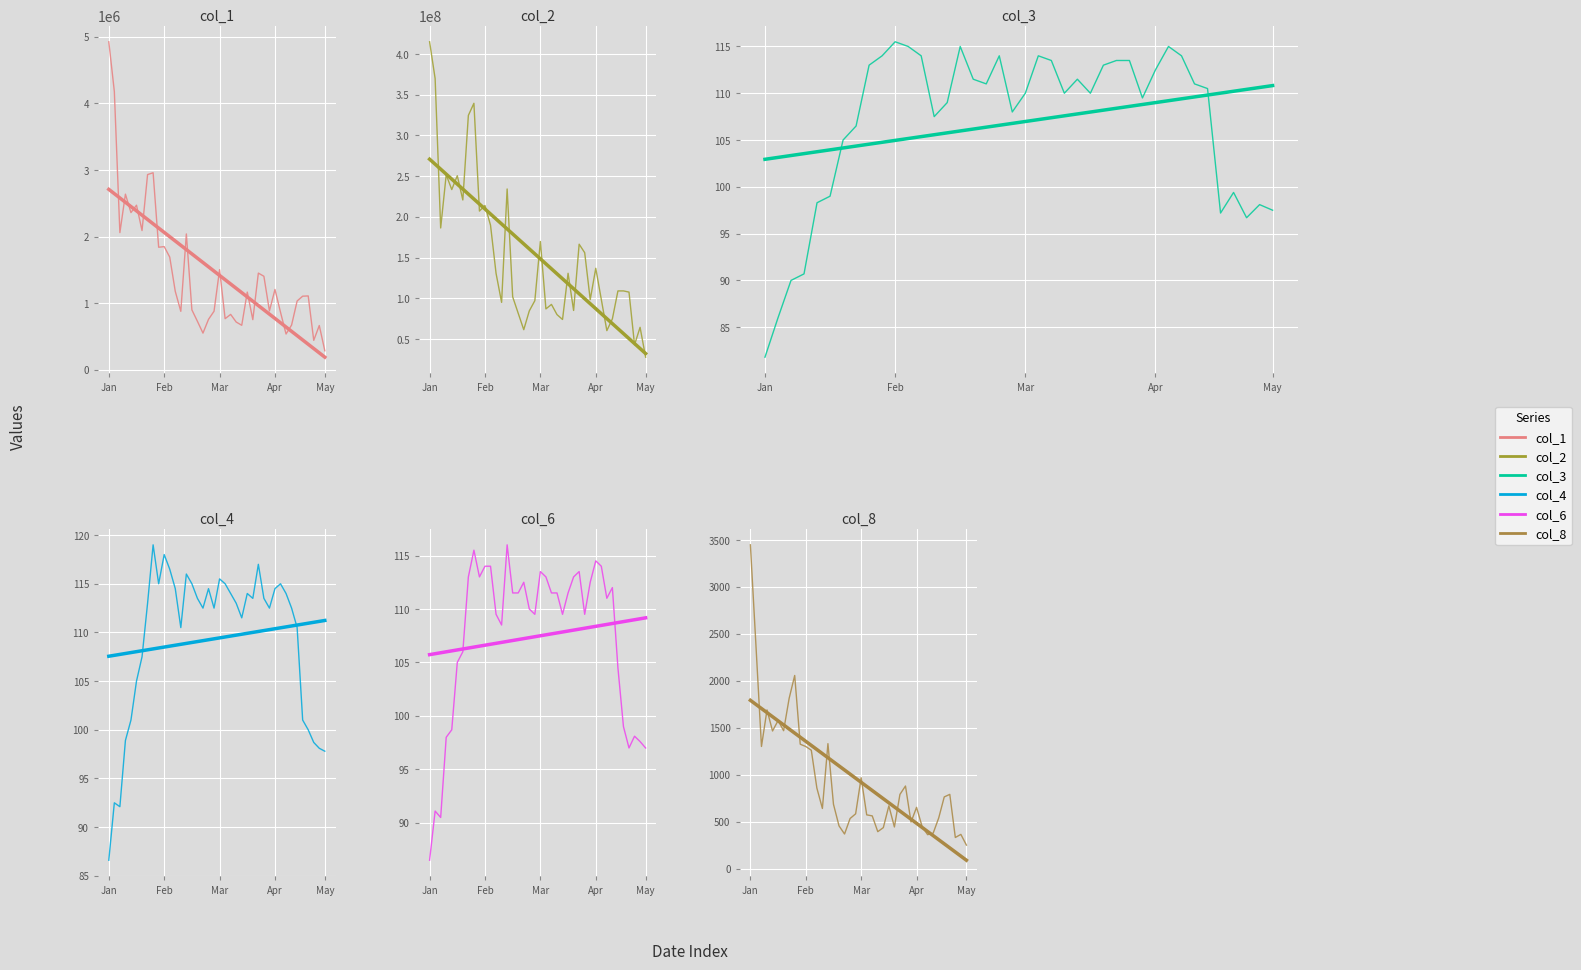

What is the difference between the highest and lowest values at 19?

97108316.0